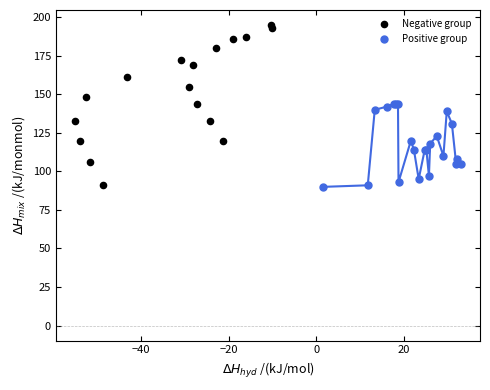

Which series contains the highest Y value?

Negative group